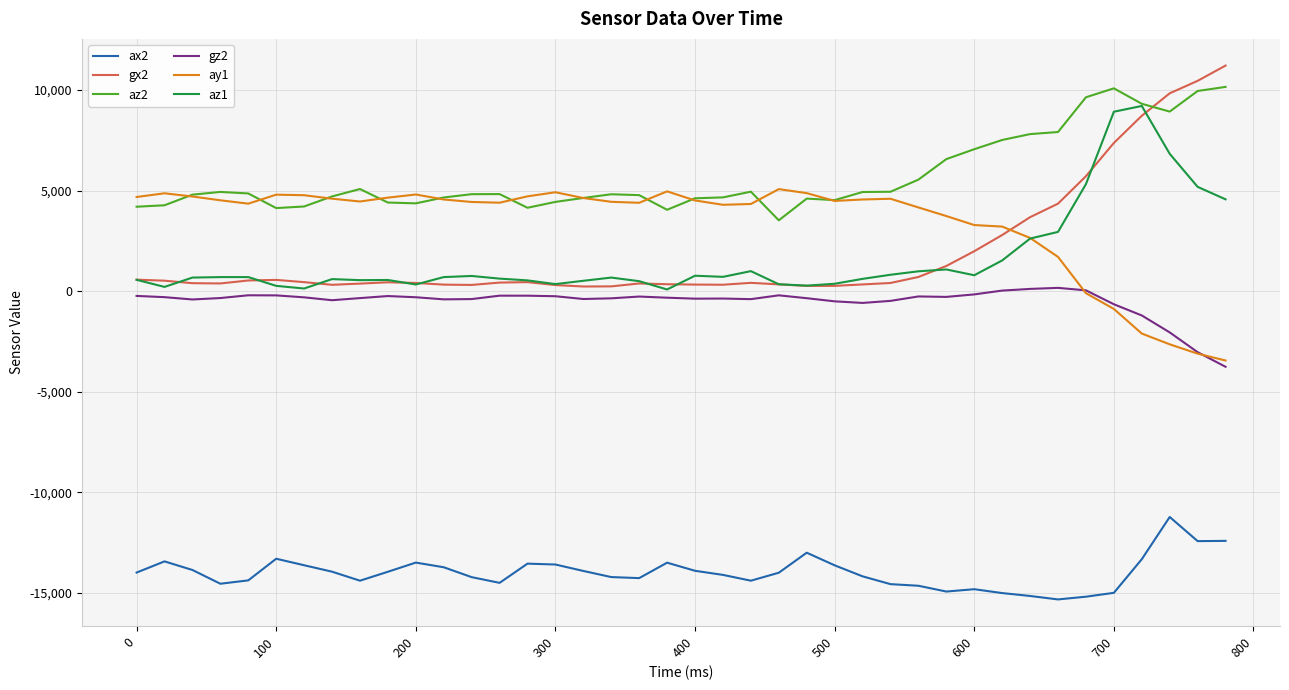

Which series has the largest total across all categories?

az2